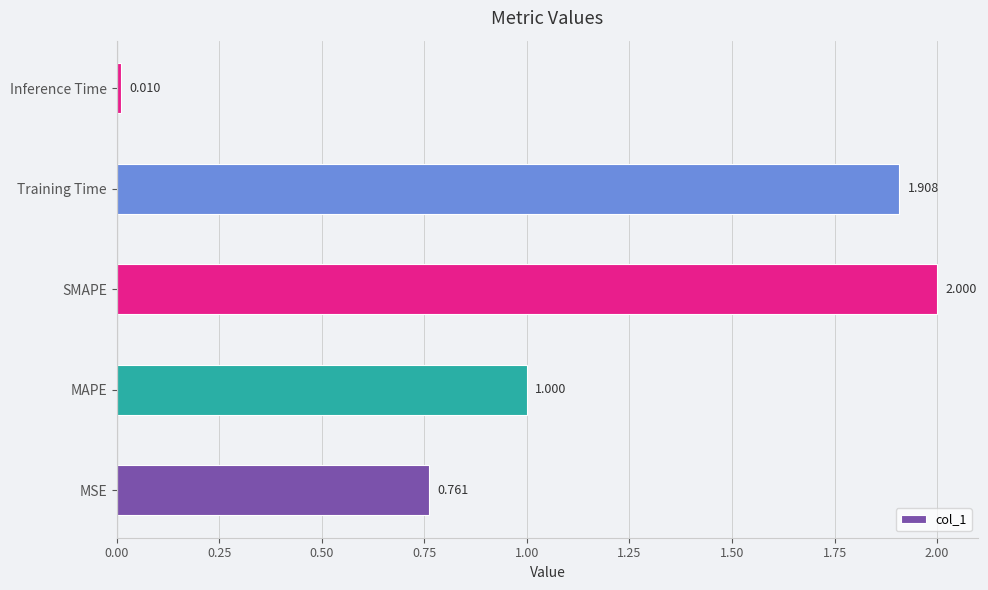

Rank the categories by value from highest to lowest.

SMAPE, Training Time, MAPE, MSE, Inference Time